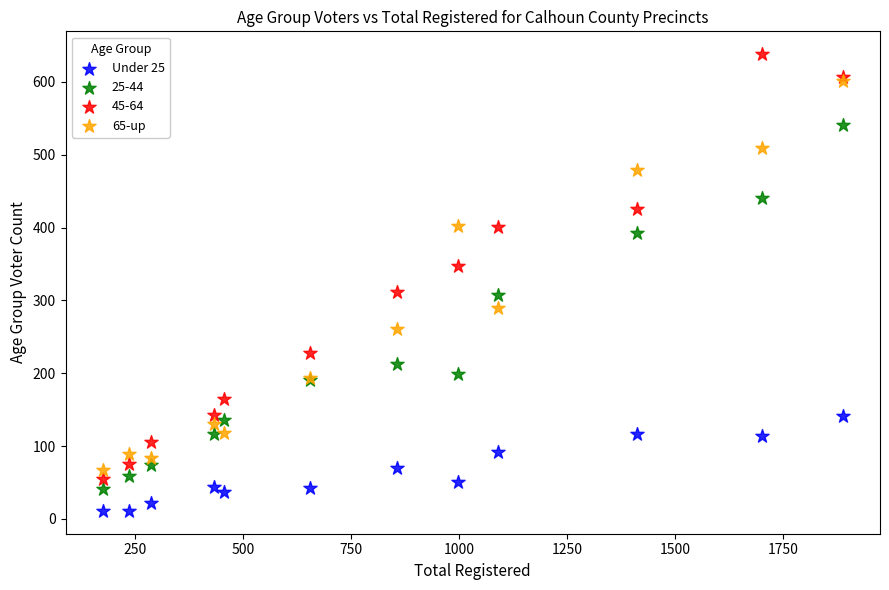

What are all the series names shown in the legend?

Under 25, 25-44, 45-64, 65-up